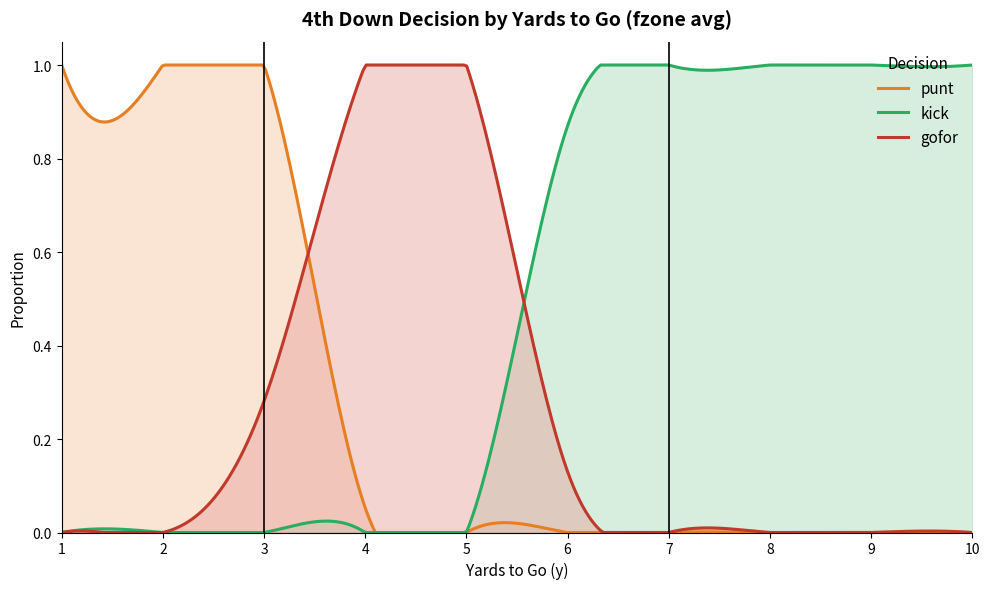

What is the sum of all punt values?

3.1